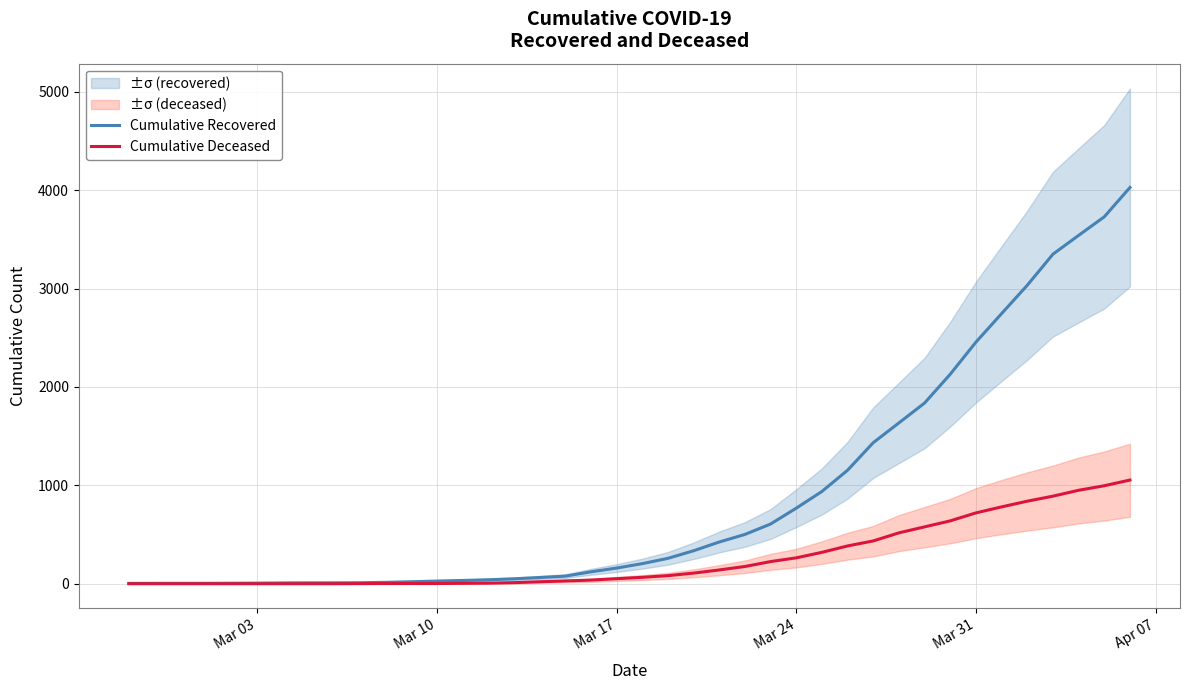

How many values in the Cumulative Recovered series exceed 204?

19